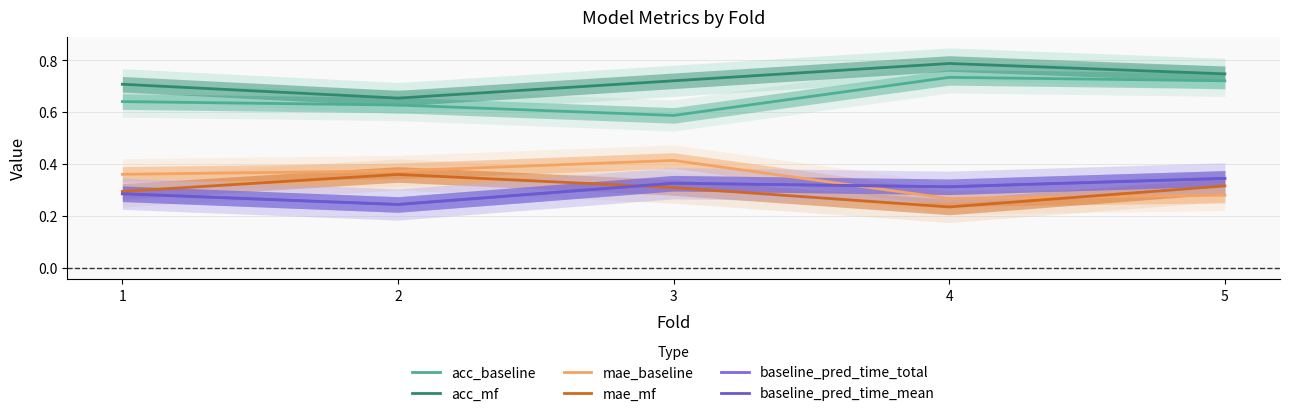

What is the value of the baseline_pred_time_total point at the 5th from the left?

0.3